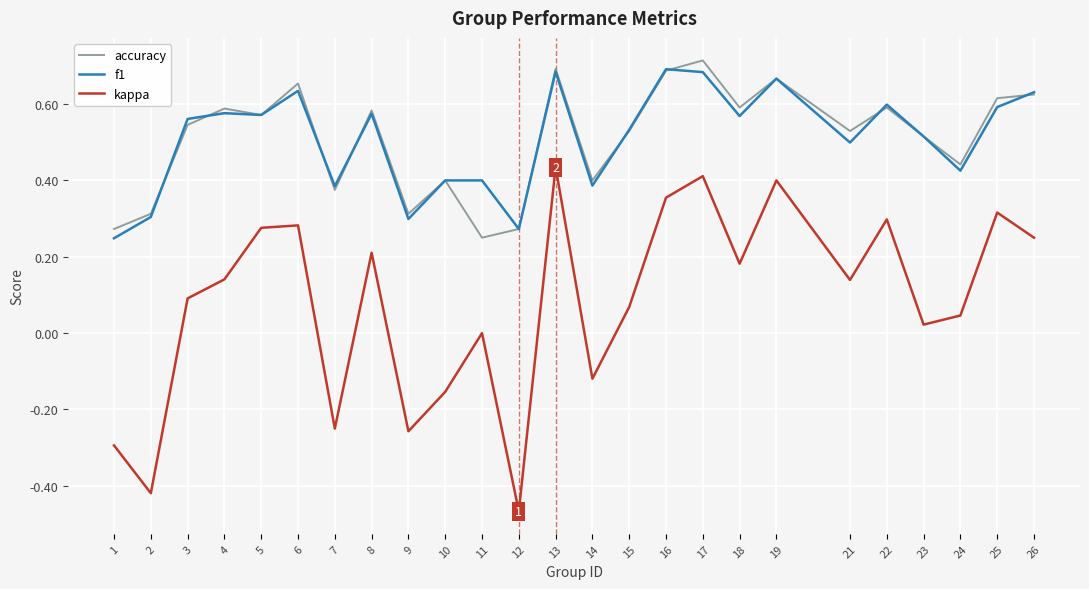

The value of f1 at 16 is 0.7. True or false?

True